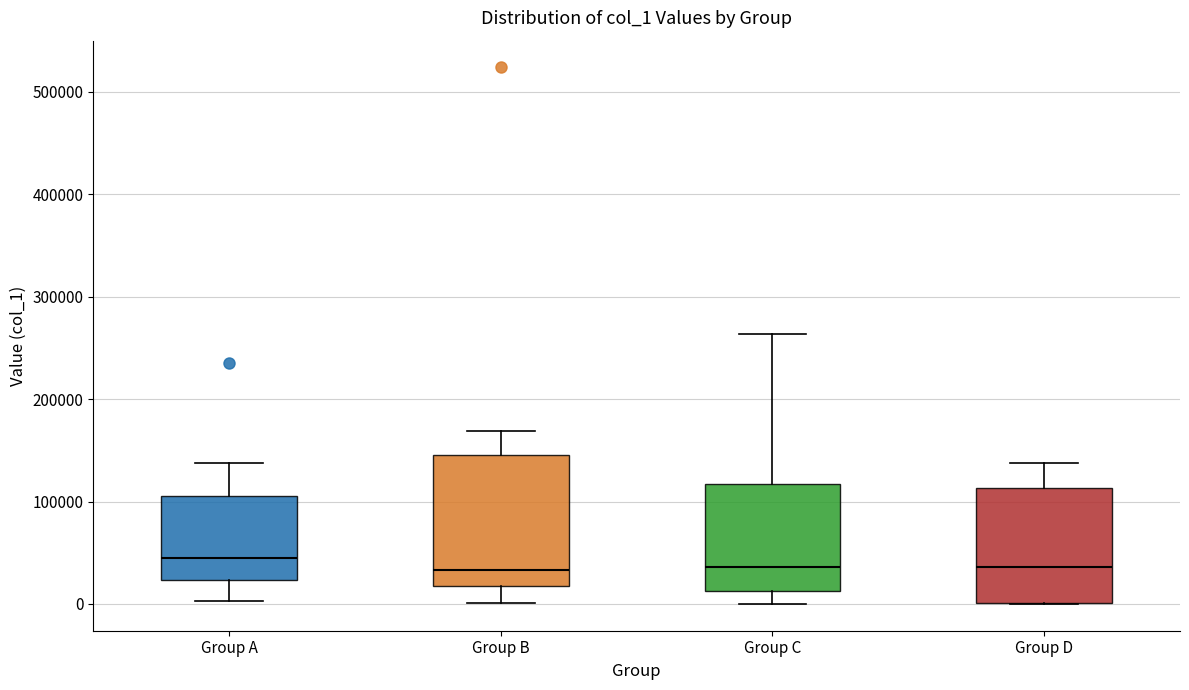

Reading left to right, read every box against the y-axis: the position of its median line, the range the box covers, and the ends of its whiskers. The values are not printed on the chart, so give them approximately, as read against the axis.

Group A: median 40000, box 20000 to 110000, whiskers 0 to 140000
Group B: median 30000, box 20000 to 150000, whiskers 0 to 170000
Group C: median 40000, box 10000 to 120000, whiskers 0 to 260000
Group D: median 40000, box 0 to 110000, whiskers 0 to 140000